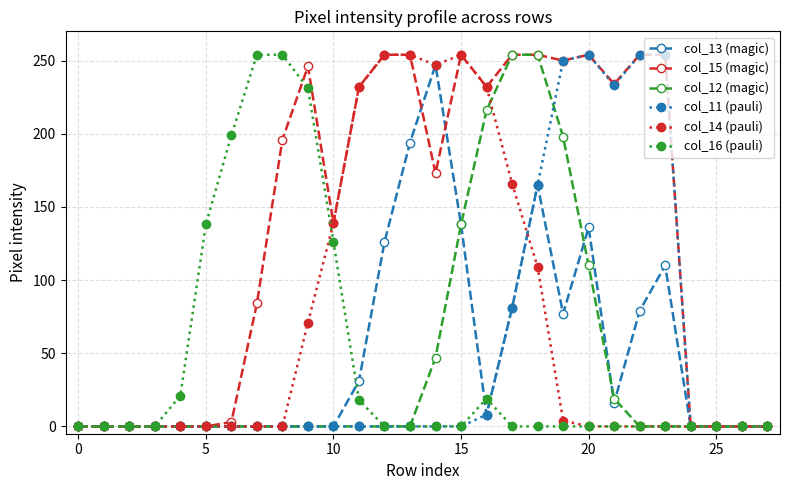

At how many categories does at least one series exceed 149?

17